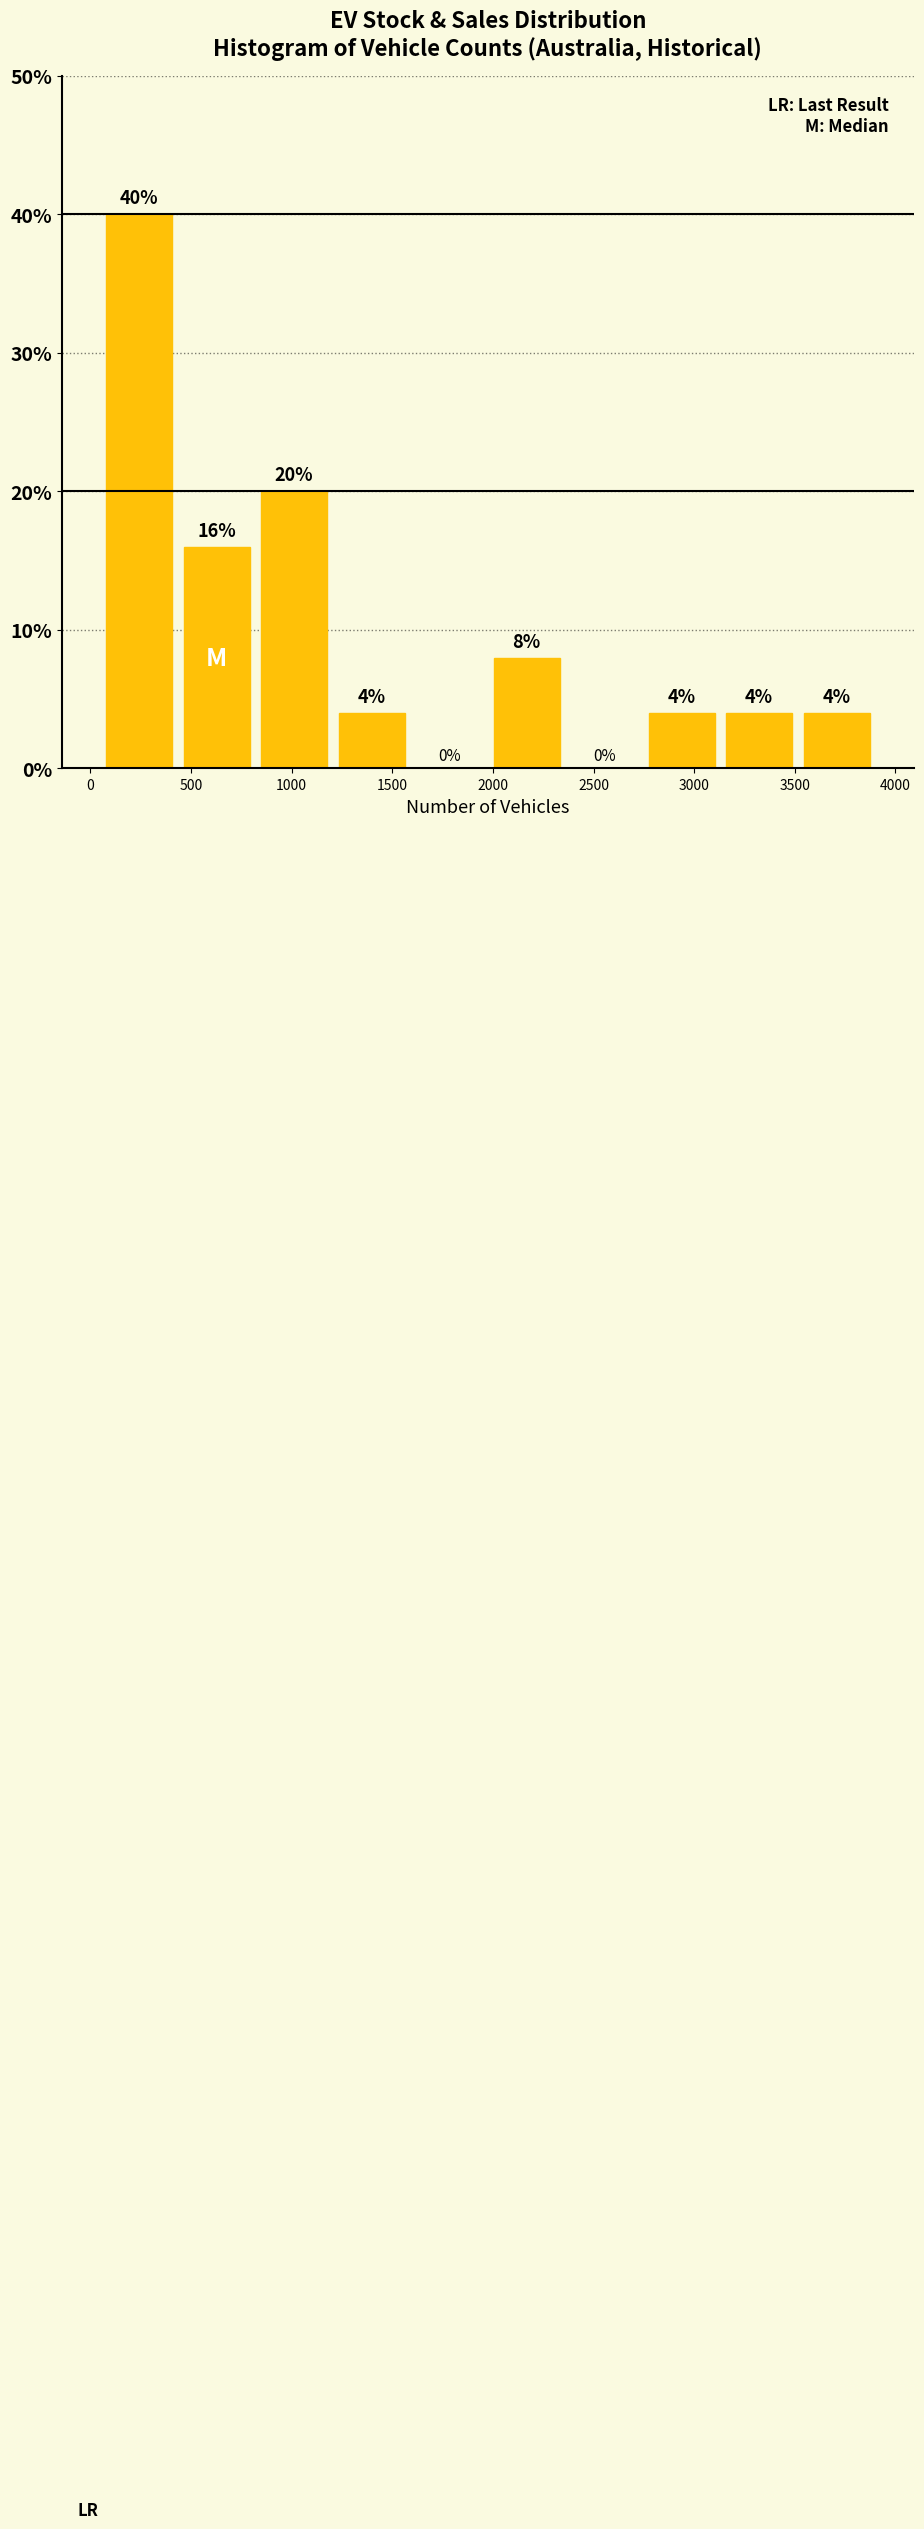

Which range on the x-axis has the tallest bar?

50 to 450